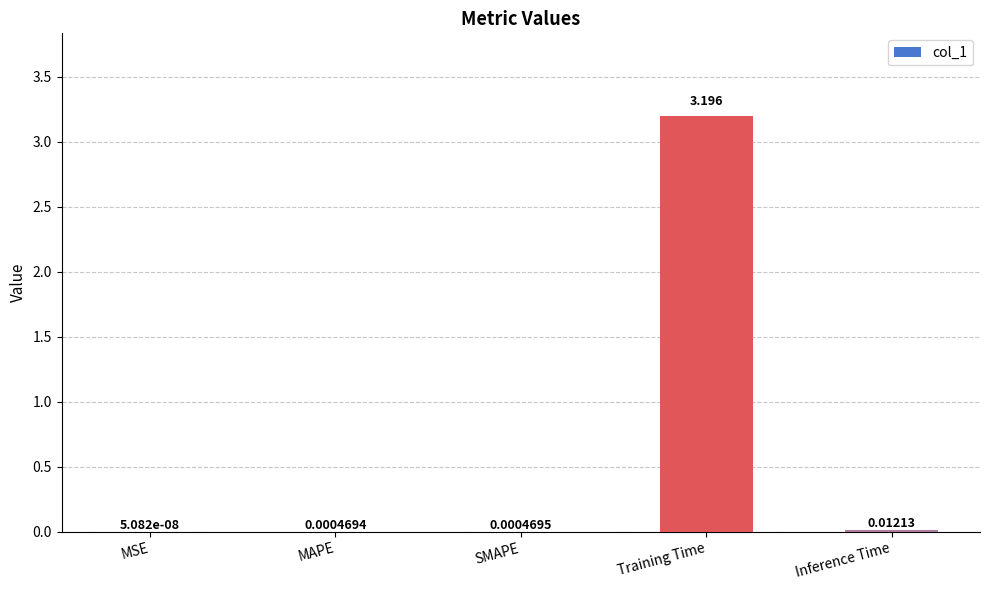

Between SMAPE and Training Time, which is larger?

Training Time